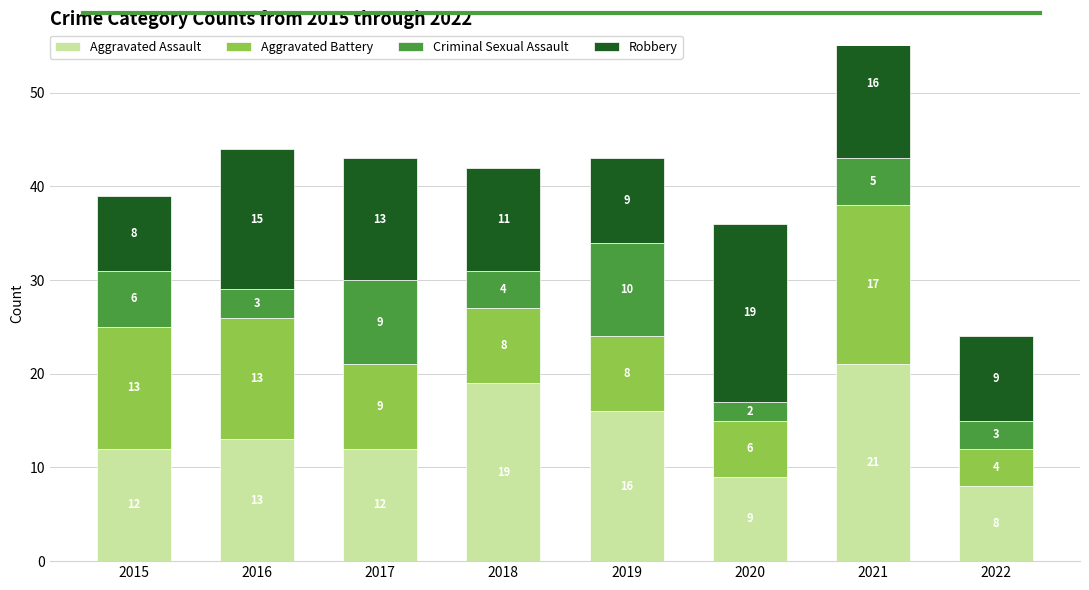

Reading left to right, what are all the values shown in this chart?

Aggravated Assault: 12	13	12	19	16	9	21	8
Aggravated Battery: 13	13	9	8	8	6	17	4
Criminal Sexual Assault: 6	3	9	4	10	2	5	3
Robbery: 8	15	13	11	9	19	16	9